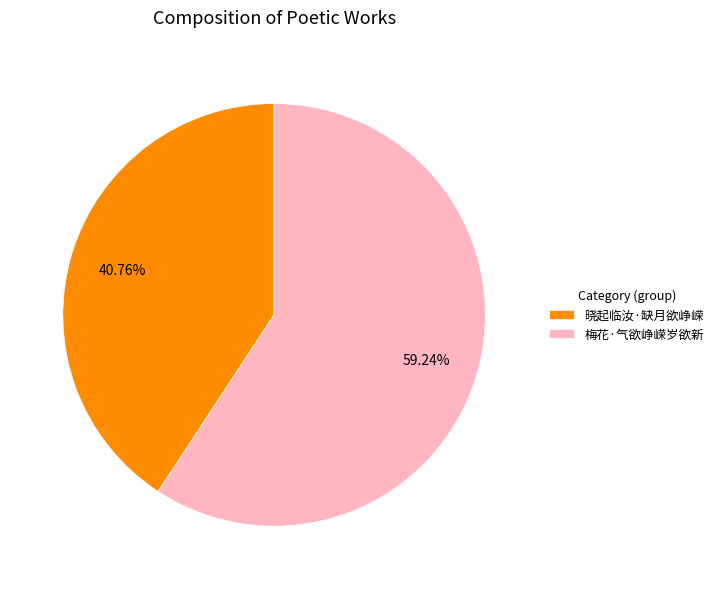

To the nearest percent, what percentage of the pie is 晓起临汝·缺月欲峥嵘?

41%